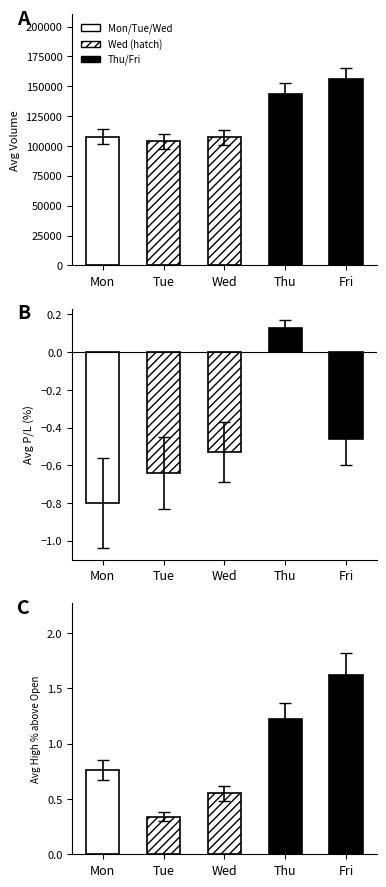

How many values in avg_pl are below zero?

4